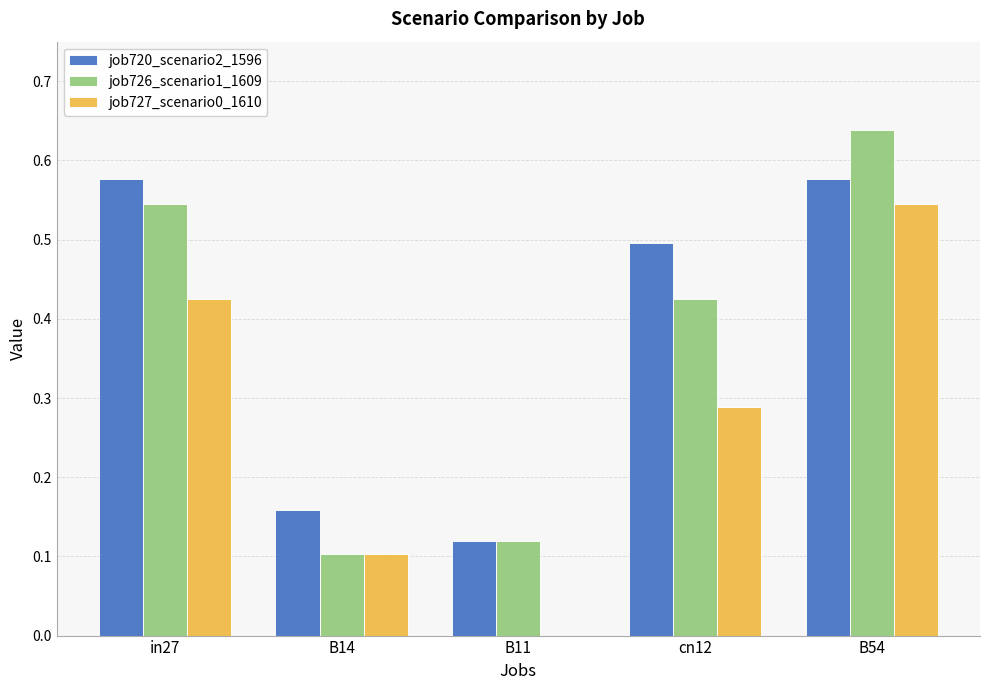

At which label does job727_scenario0_1610 reach its peak?

B54